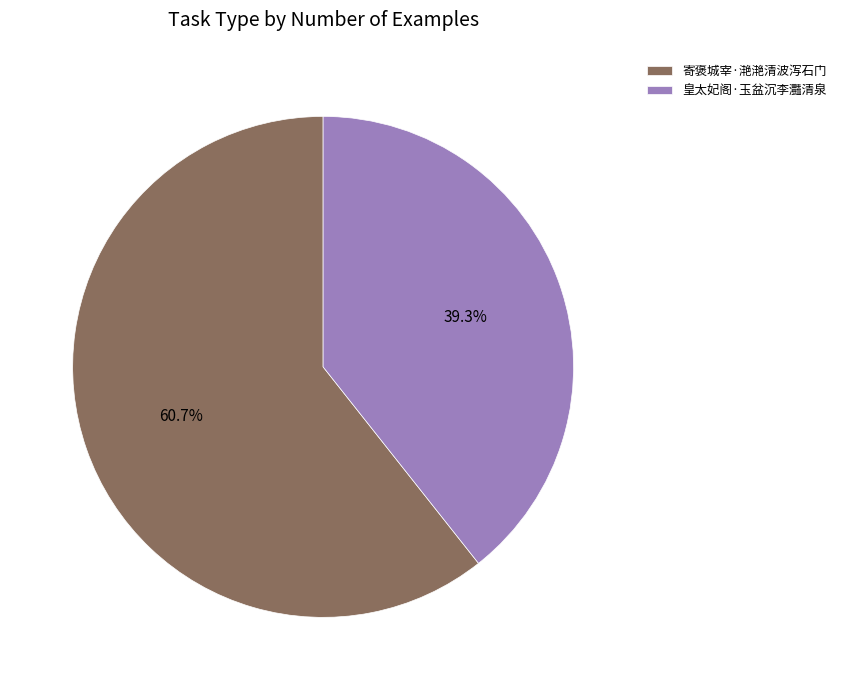

To the nearest percent, what is the combined percentage of 皇太妃阁·玉盆沉李灩清泉 and 寄褒城宰·滟滟清波泻石门?

100%